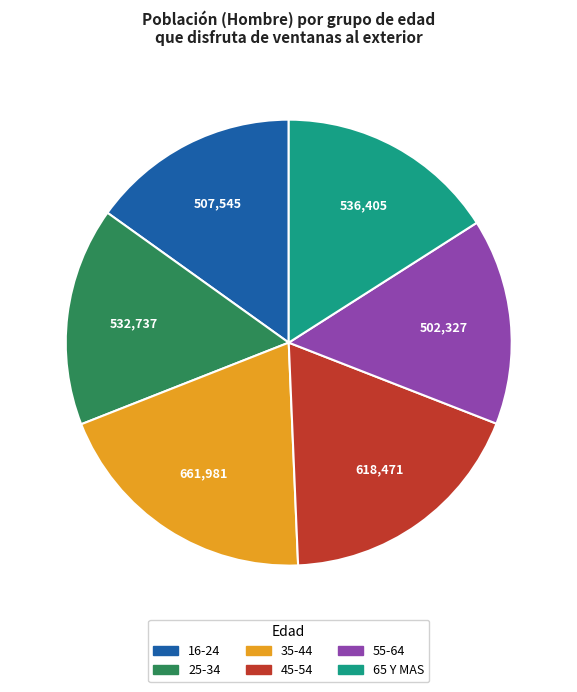

Which category has the biggest portion of the pie?

35-44